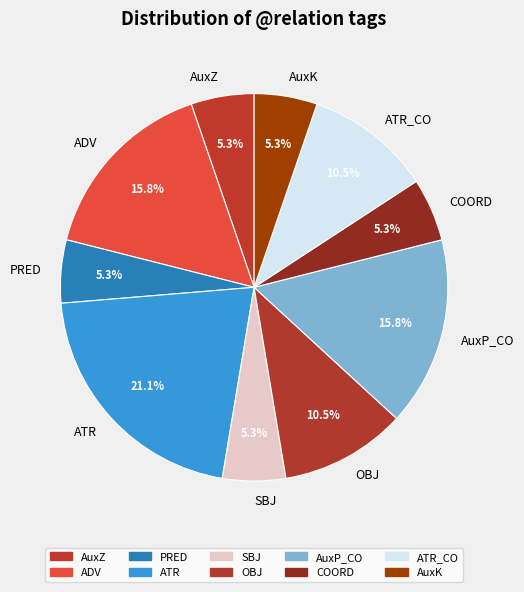

How many slices are in this pie chart?

10